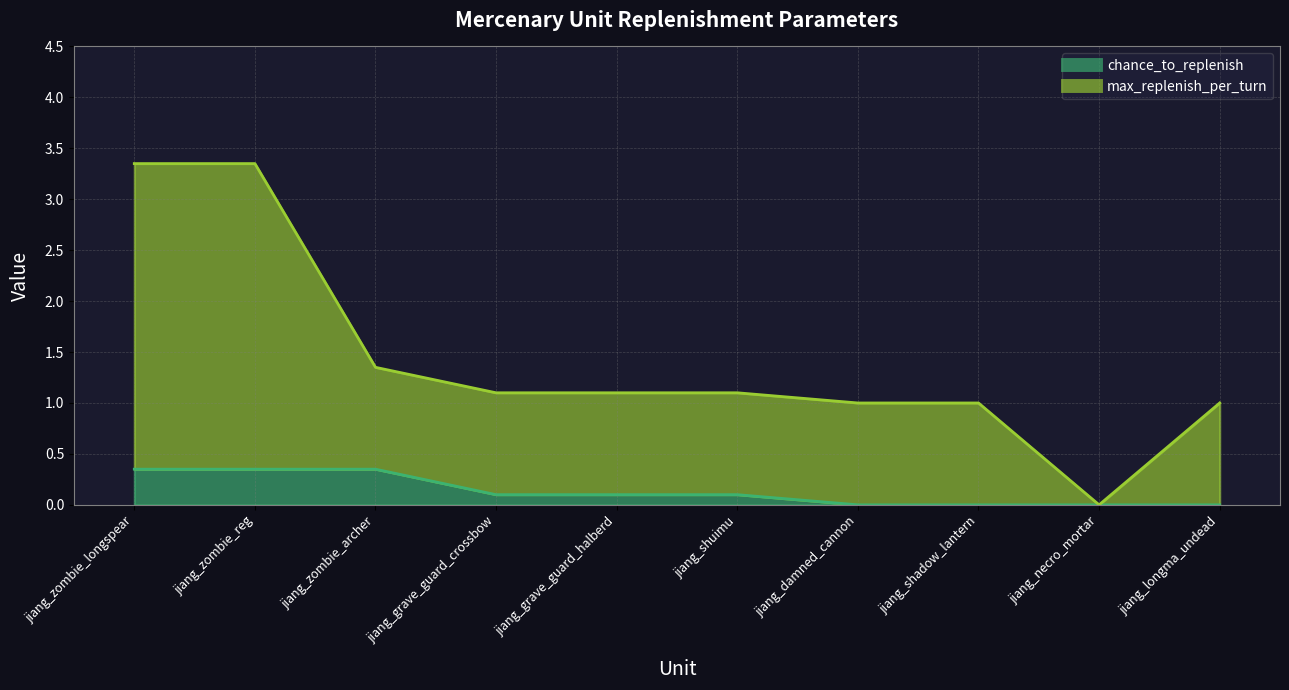

Rank the series by their average value, from lowest to highest.

chance_to_replenish, max_replenish_per_turn